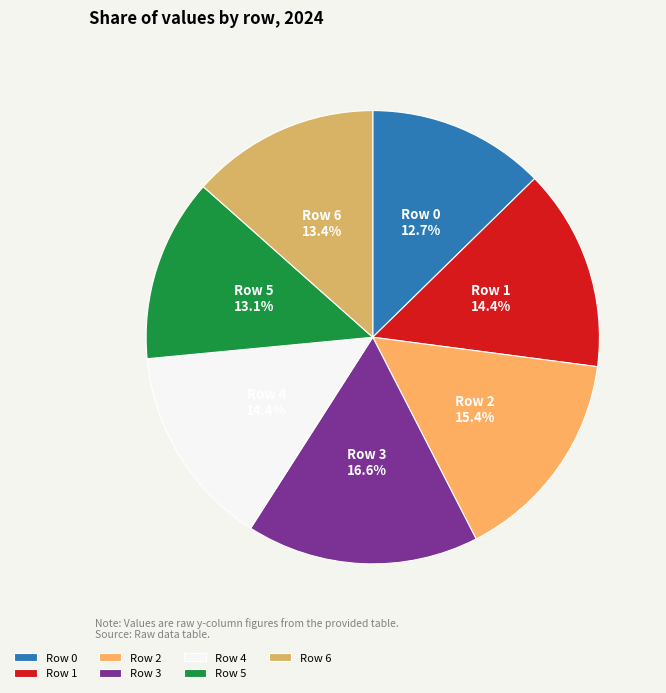

Between Row 6 and Row 1, which is larger?

Row 1